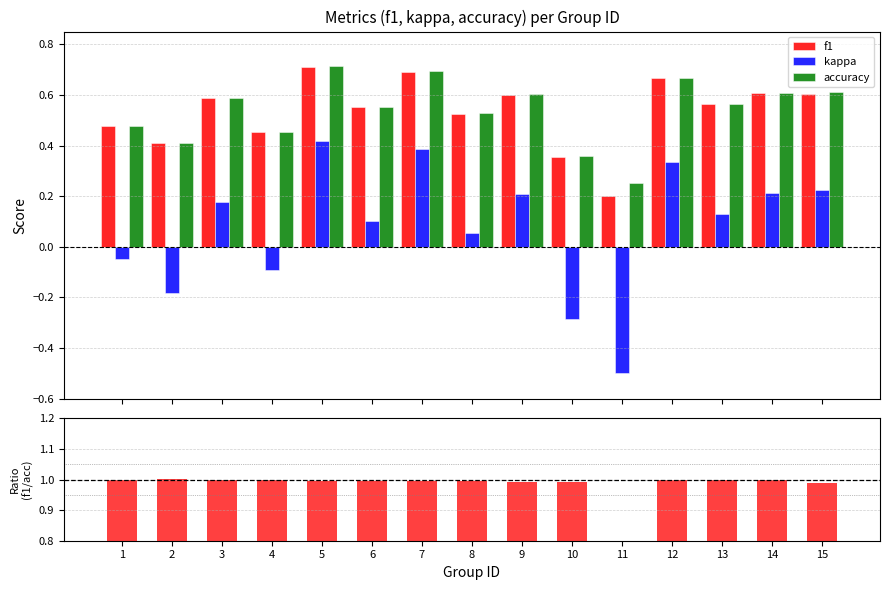

At which category is the sum across all series the highest?

5